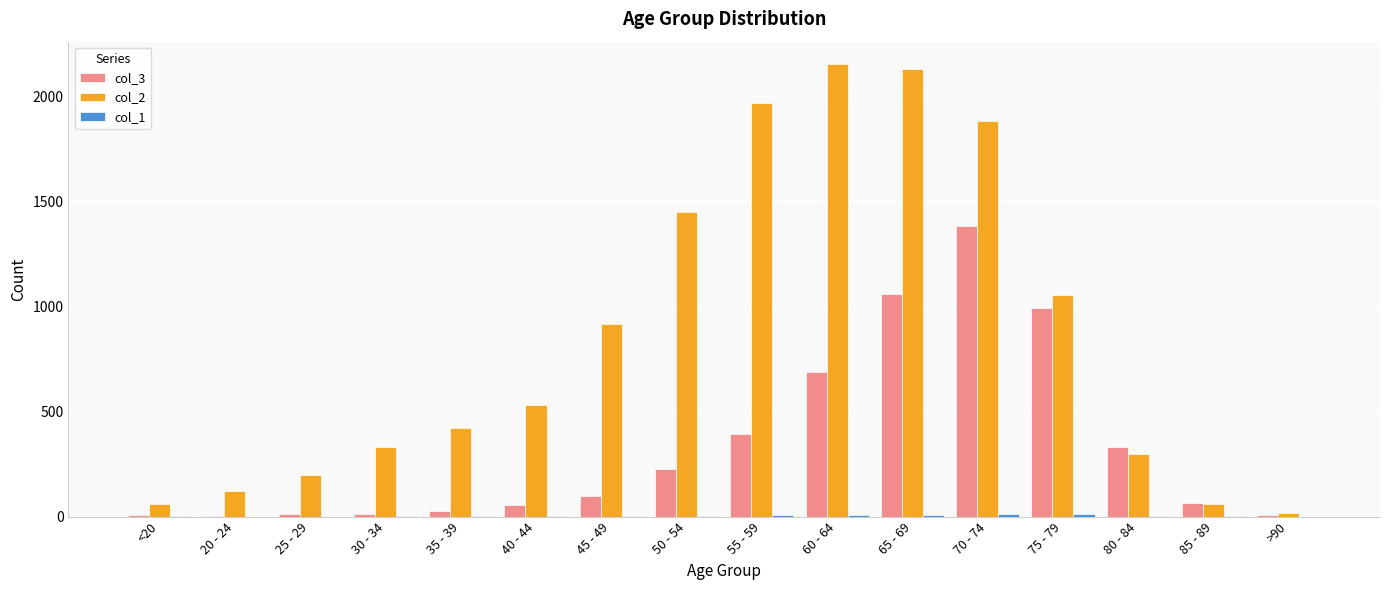

Which series has the largest total across all categories?

col_2